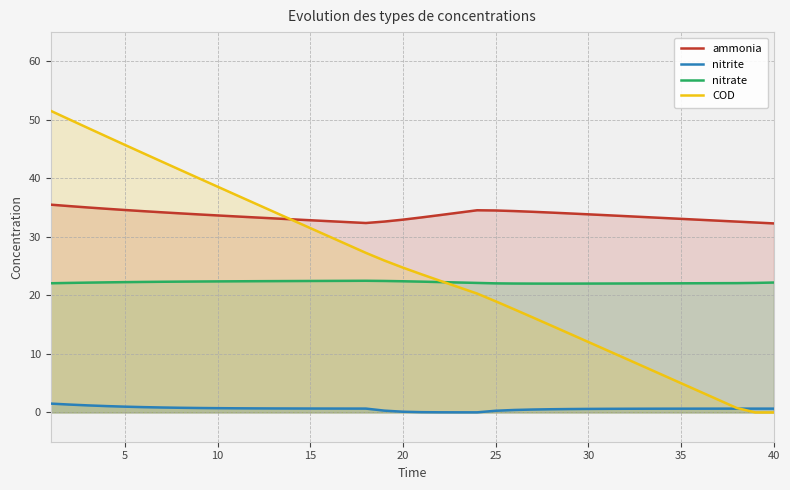

What is the difference between the maximum and minimum values in the nitrate series?

0.5